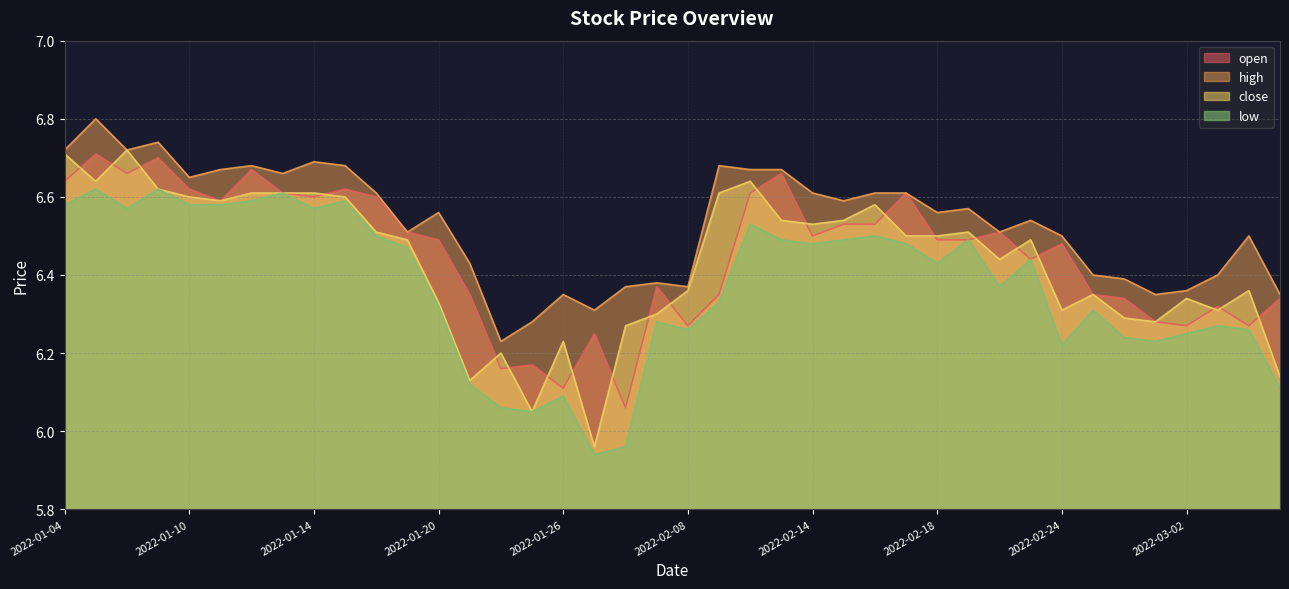

Read the low value at 2022-01-27.

5.9